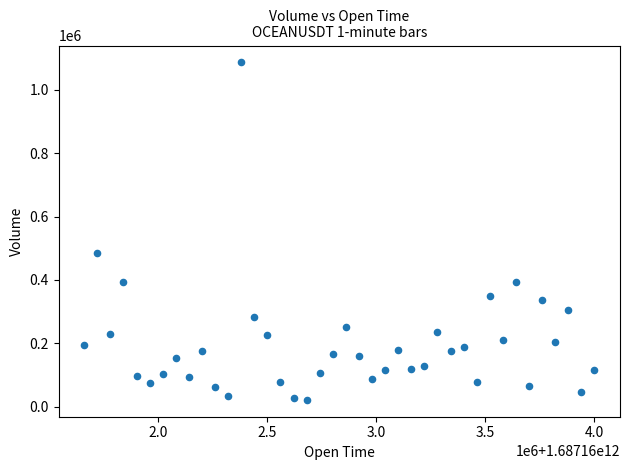

What is the range of X values (max minus min)?

2340000